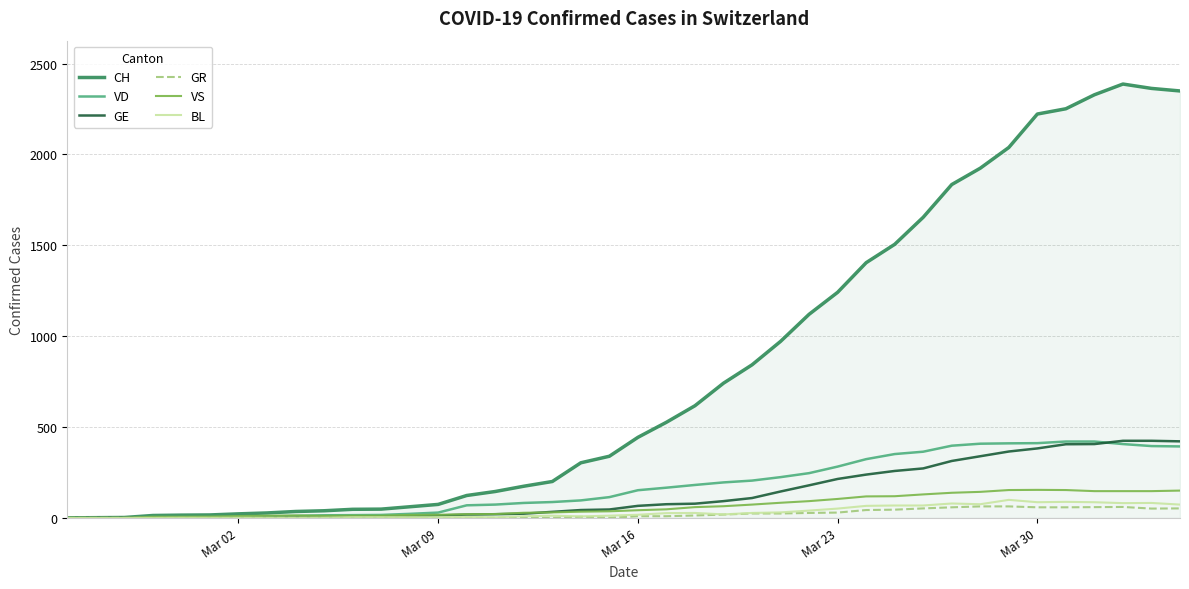

Which series has the largest total across all categories?

CH